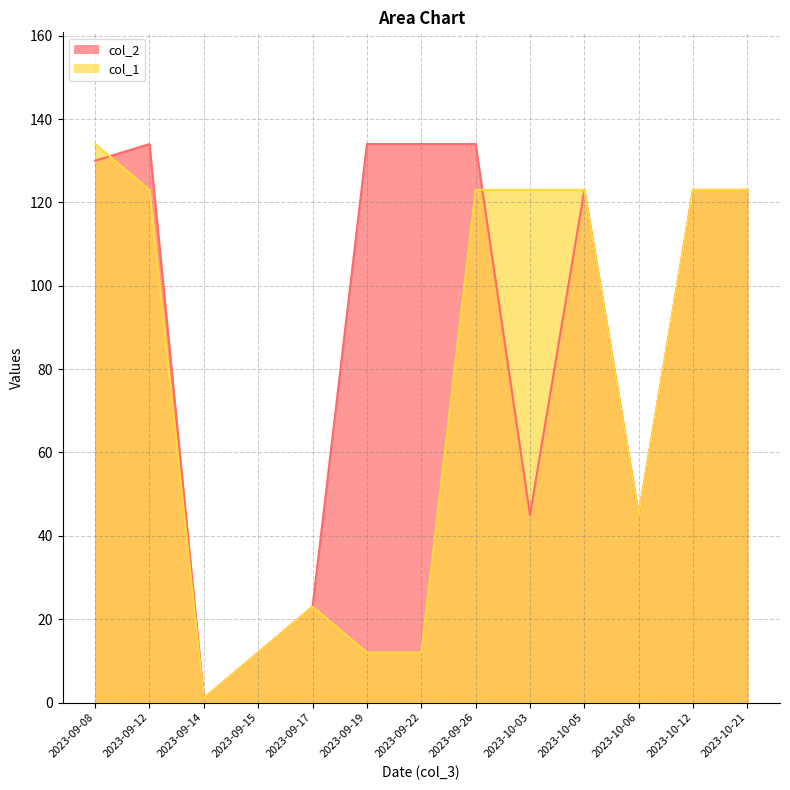

How many data points does each series have?

13